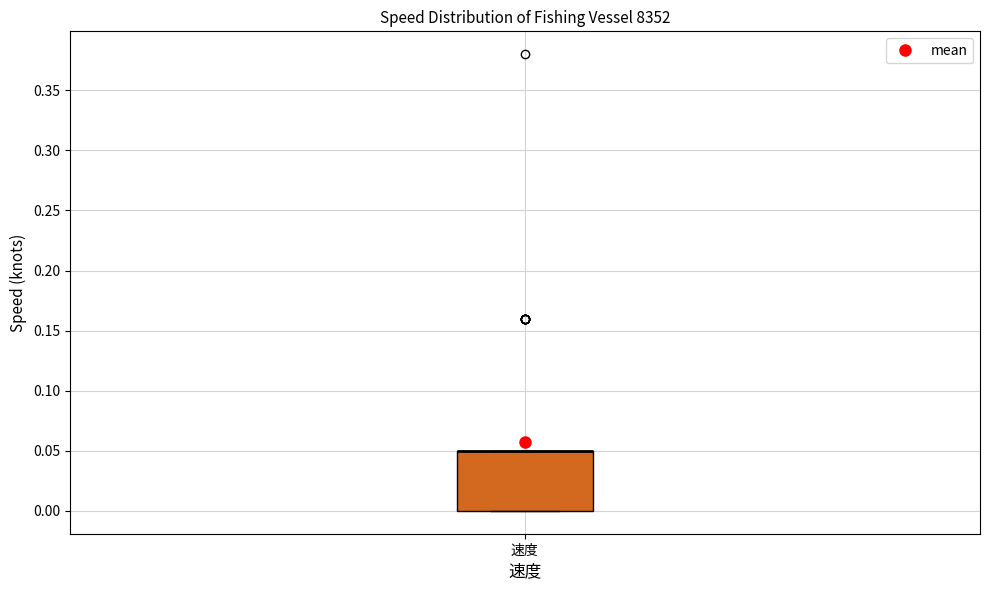

Read this box plot against the y-axis: the position of the median line, the range covered by the box, and the ends of both whiskers. The values are not printed on the chart, so give them approximately, as read against the axis.

median 0.05 (drawn on the box's upper edge), box 0.00 to 0.05, whiskers 0.00 to 0.05